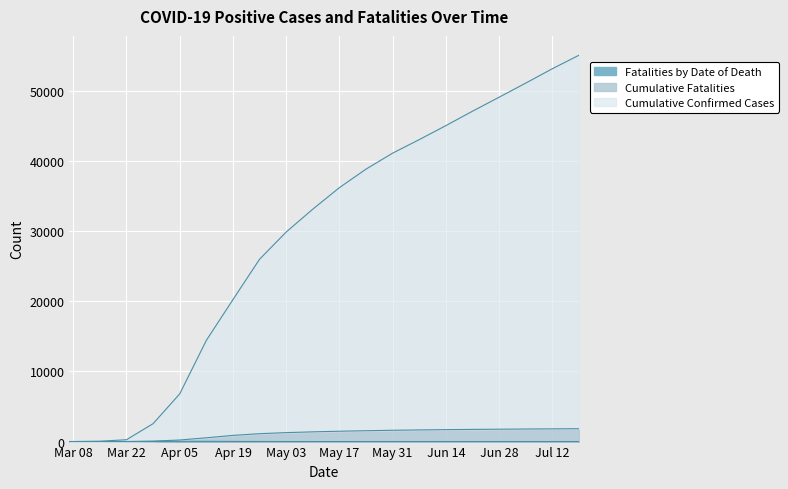

What is the difference between the second highest and minimum values in the Cumulative Fatalities series?

1812